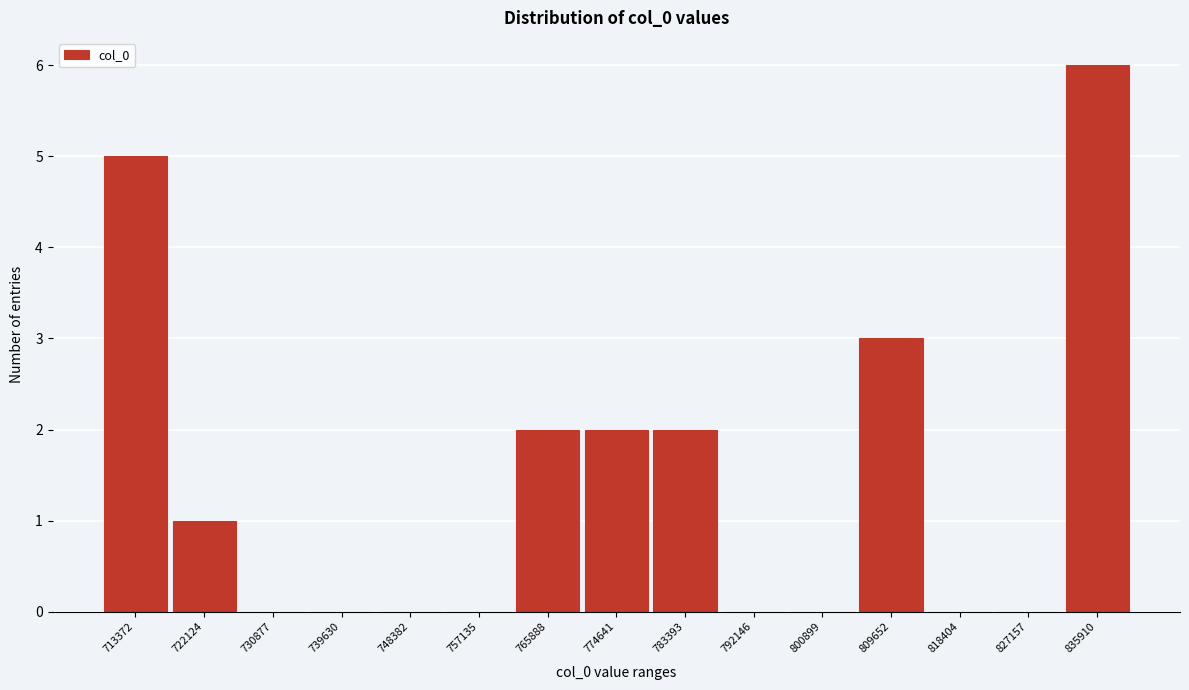

Reading left to right, list all the values displayed in this chart.

713372=5	722124=1	730877=0	739630=0	748382=0	757135=0	765888=2	774641=2	783393=2	792146=0	800899=0	809652=3	818404=0	827157=0	835910=6